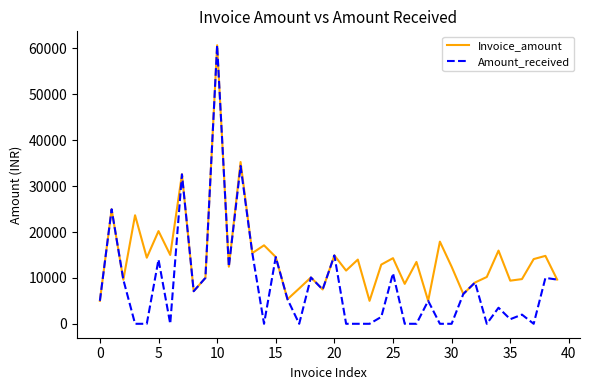

Which series has the widest spread of values?

Amount_received